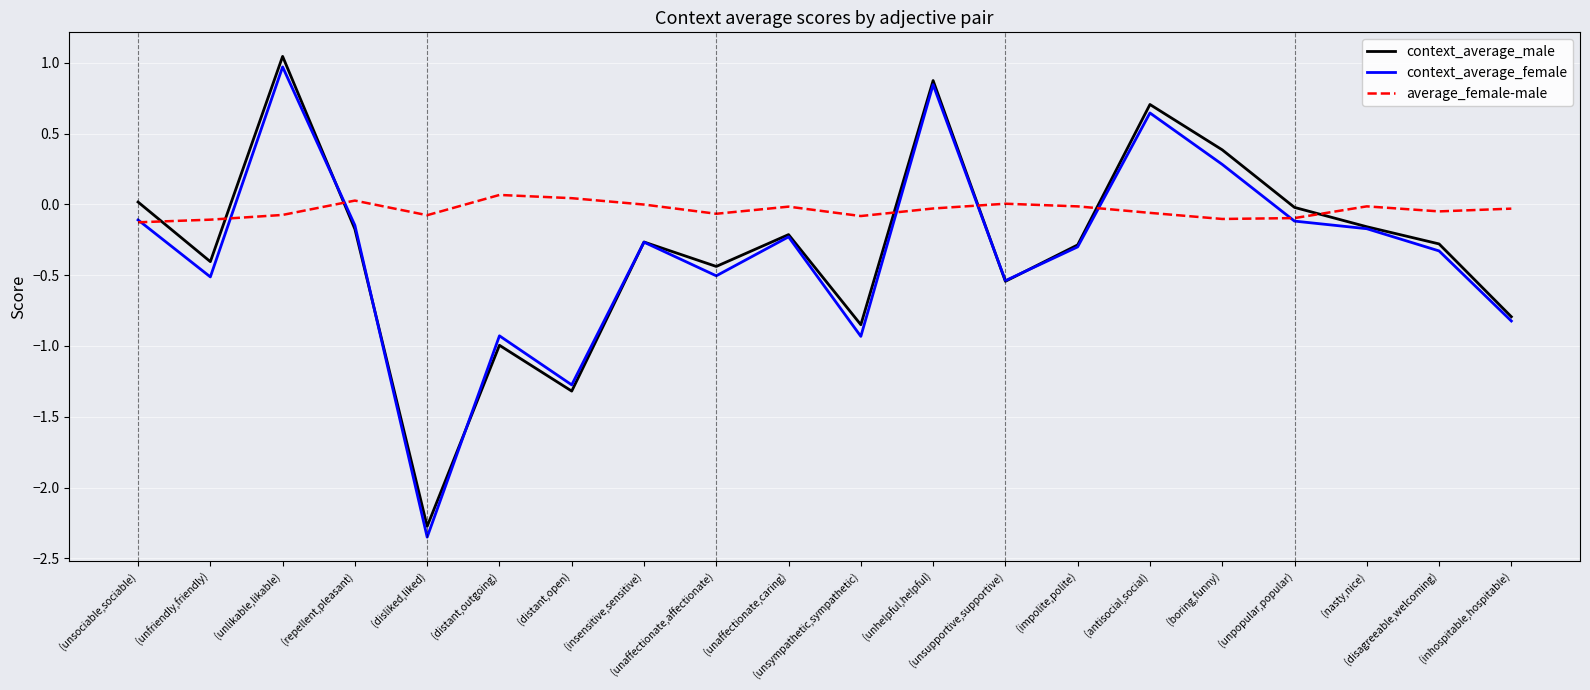

Rank the series at (unfriendly,friendly) from highest to lowest value.

average_female-male, context_average_male, context_average_female